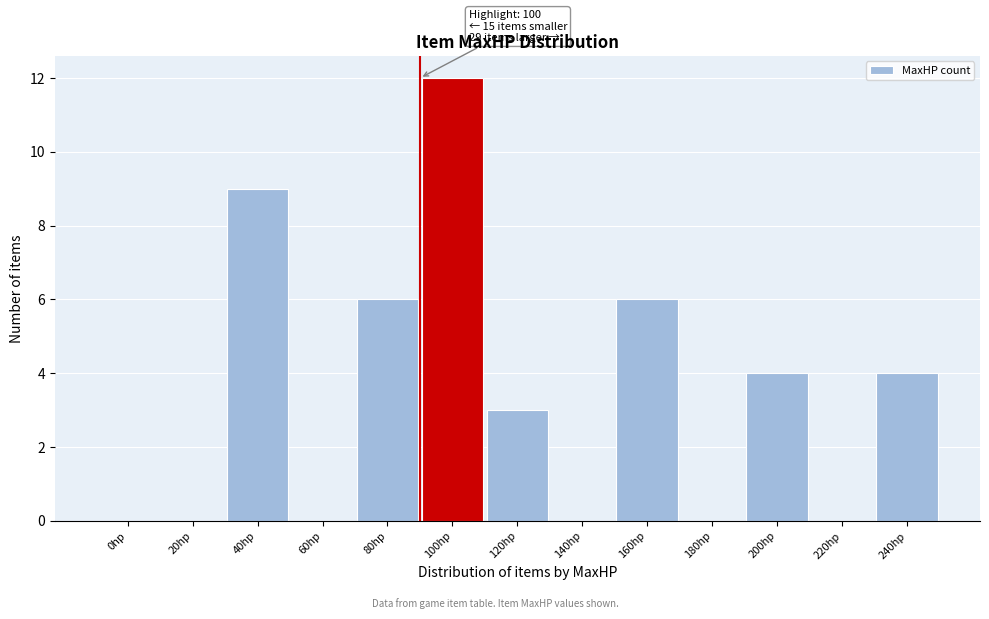

What is the greatest value displayed?

12